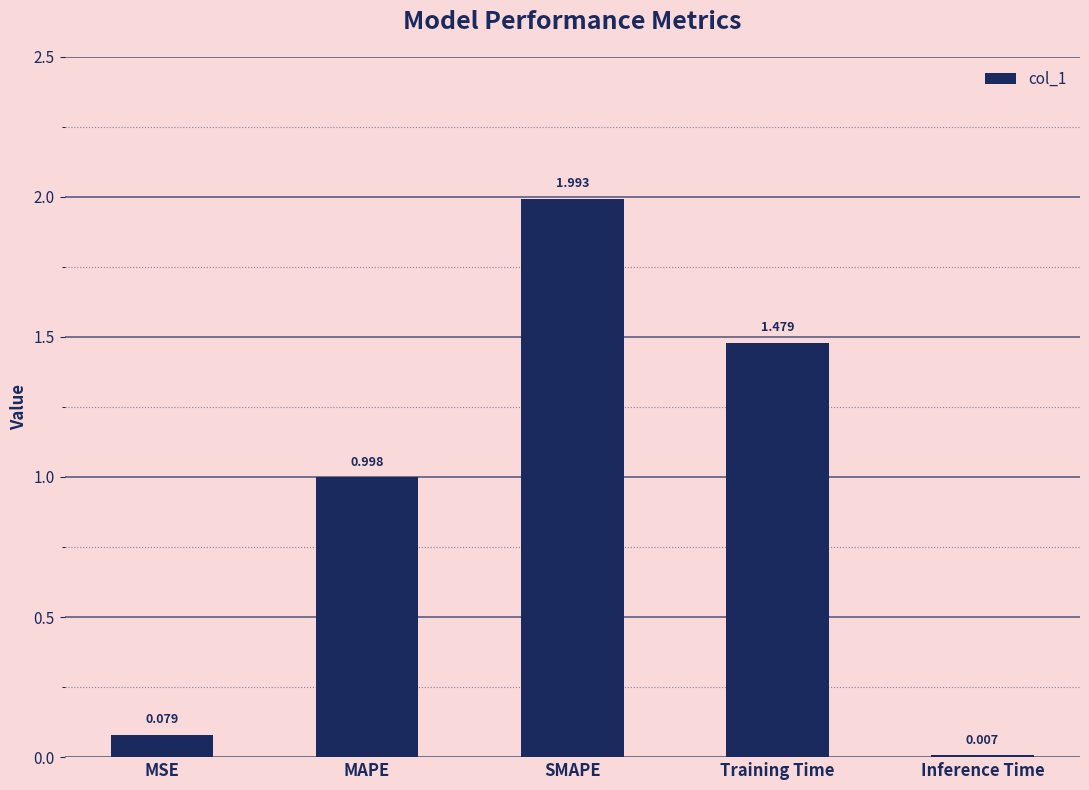

Which has a higher value, Training Time or SMAPE?

SMAPE